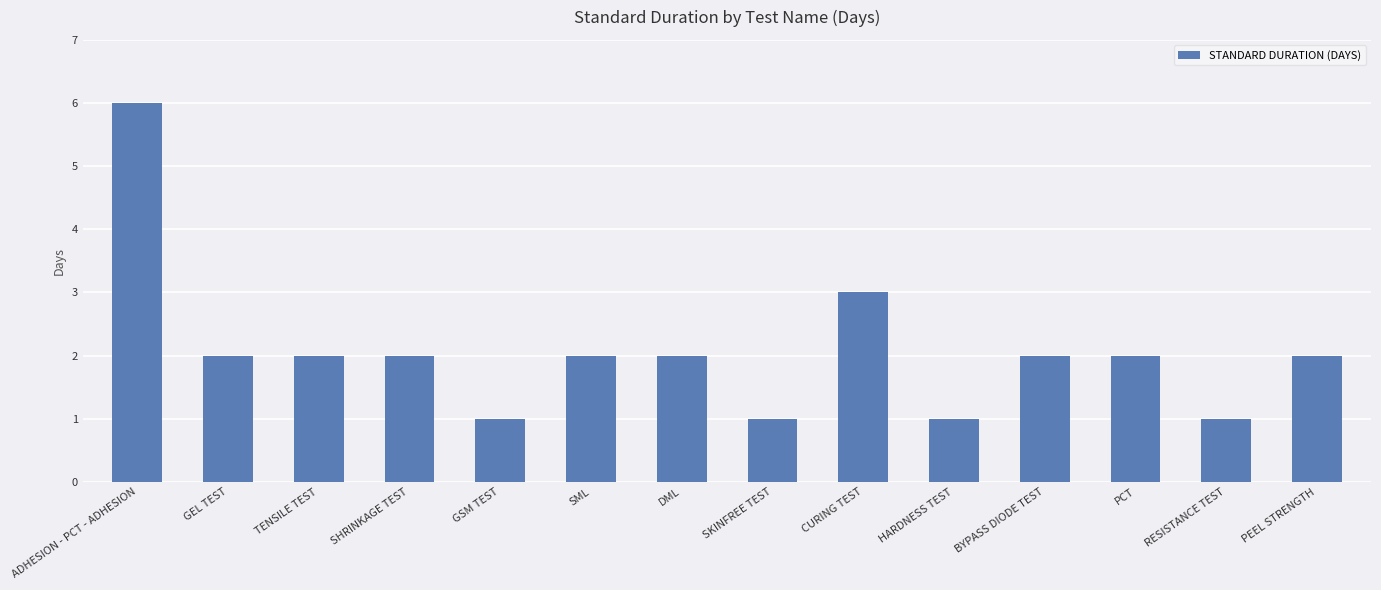

What is the label of the 14th bar from the left?

PEEL STRENGTH